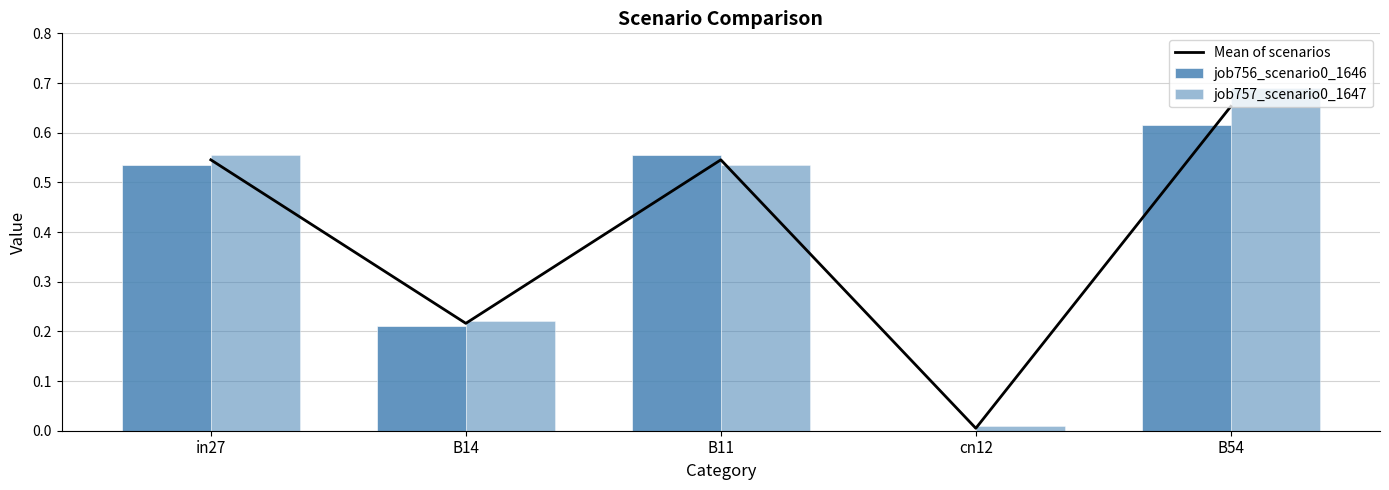

What is the maximum value for Mean of scenarios?

0.7